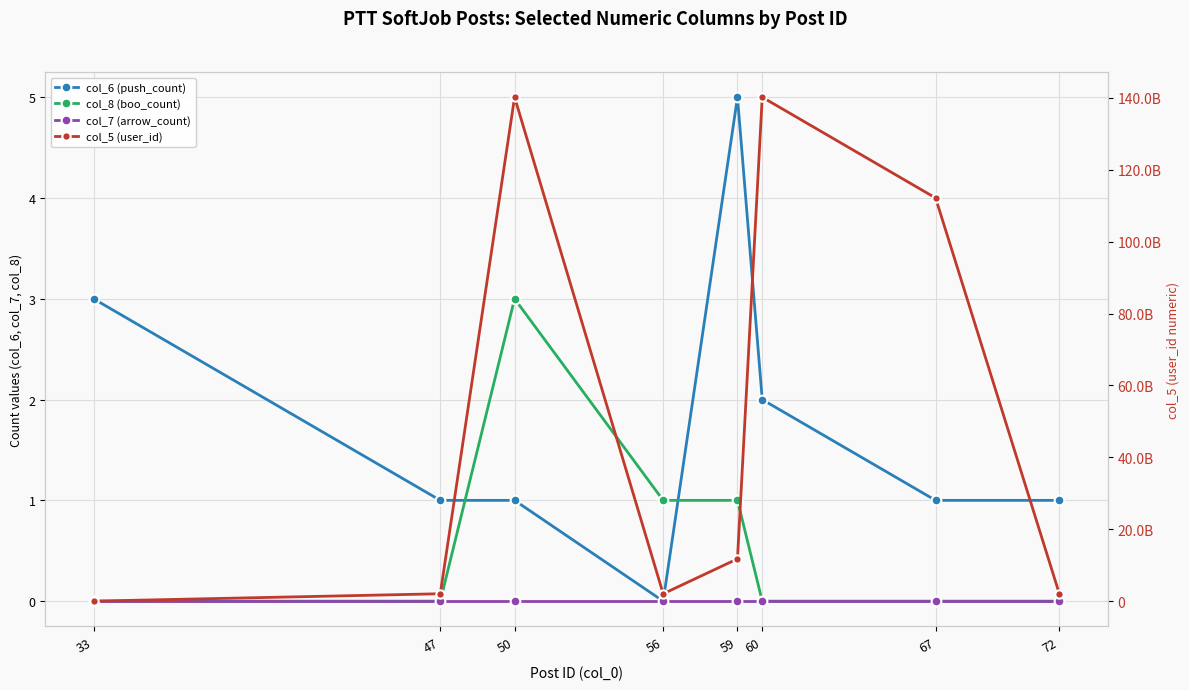

How many data points does each series have?

8